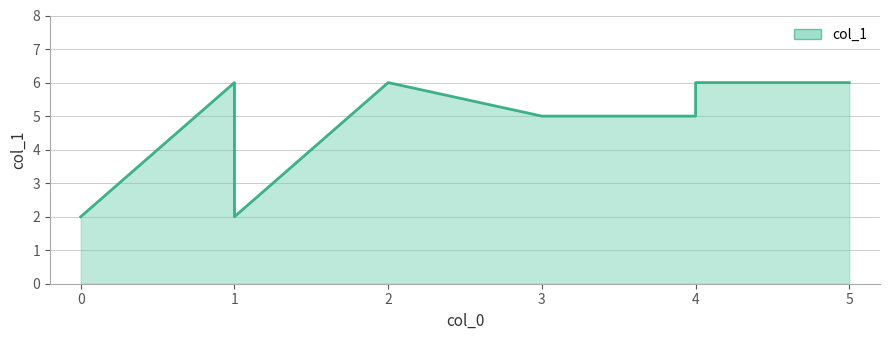

Is it true that the value at 4 is 6?

True